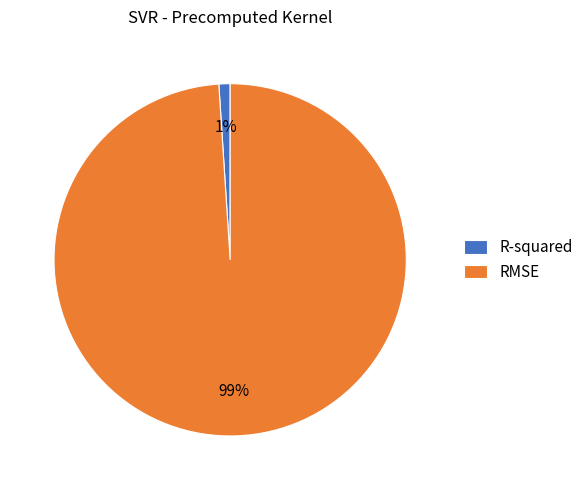

Does R-squared account for over 50% of the chart?

No